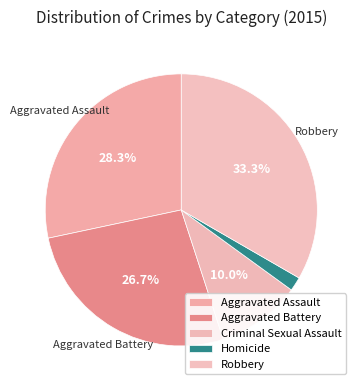

What is the total percentage of Aggravated Battery and Robbery?

60.0%